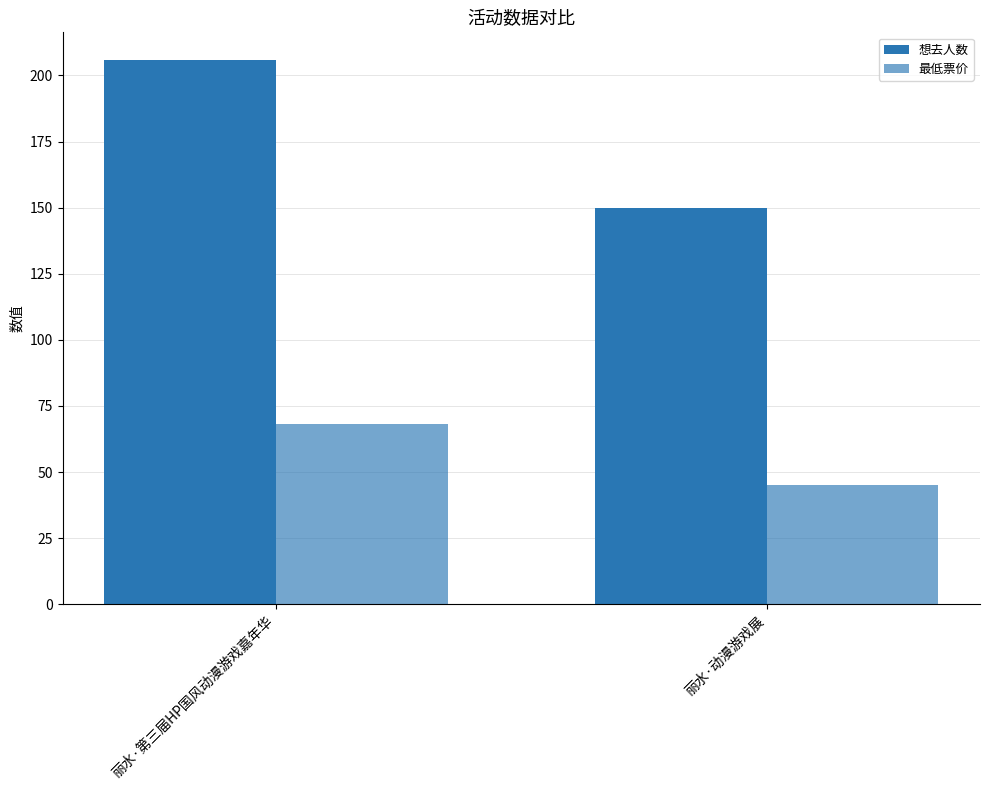

How many distinct data groups are displayed?

2